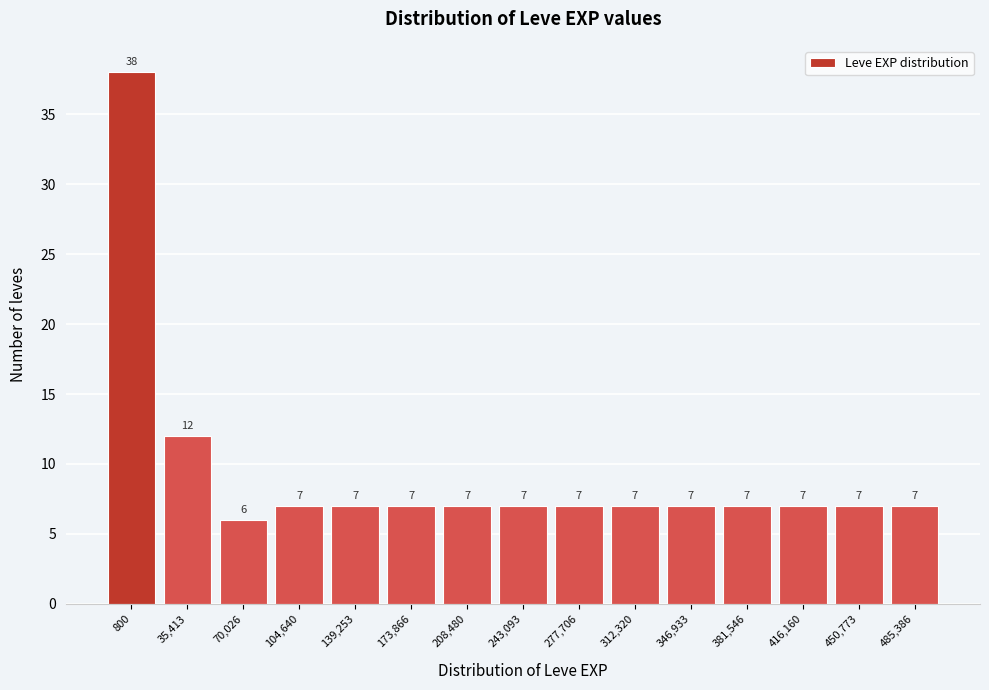

Reading right to left, transcribe all the data shown in this chart.

7	7	7	7	7	7	7	7	7	7	7	7	6	12	38